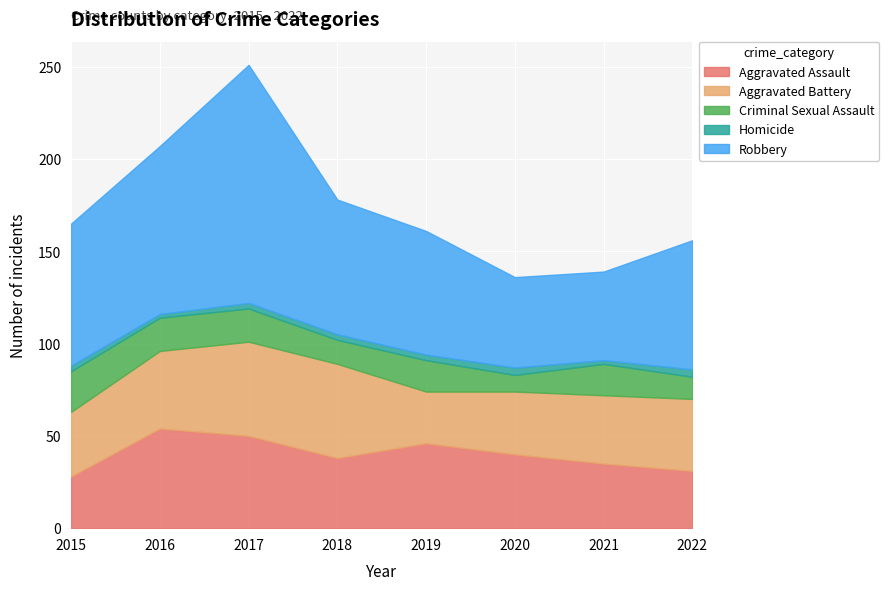

How many lines are shown in the chart?

5